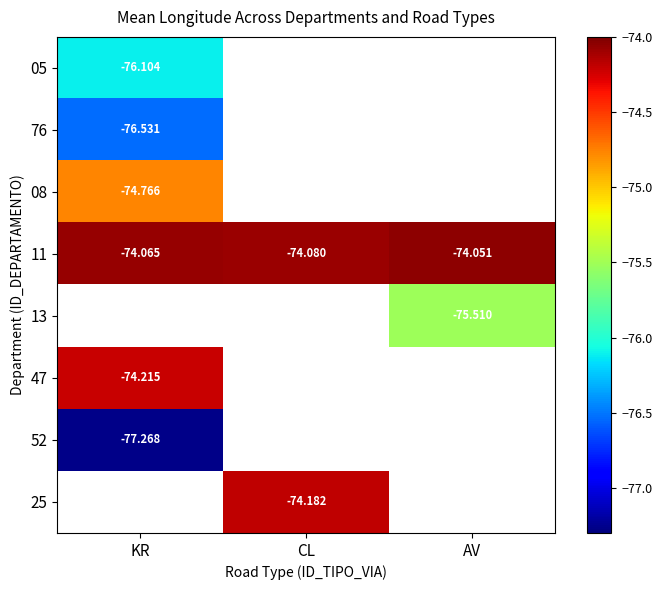

Between CL and AV, which series saw the biggest shift?

11